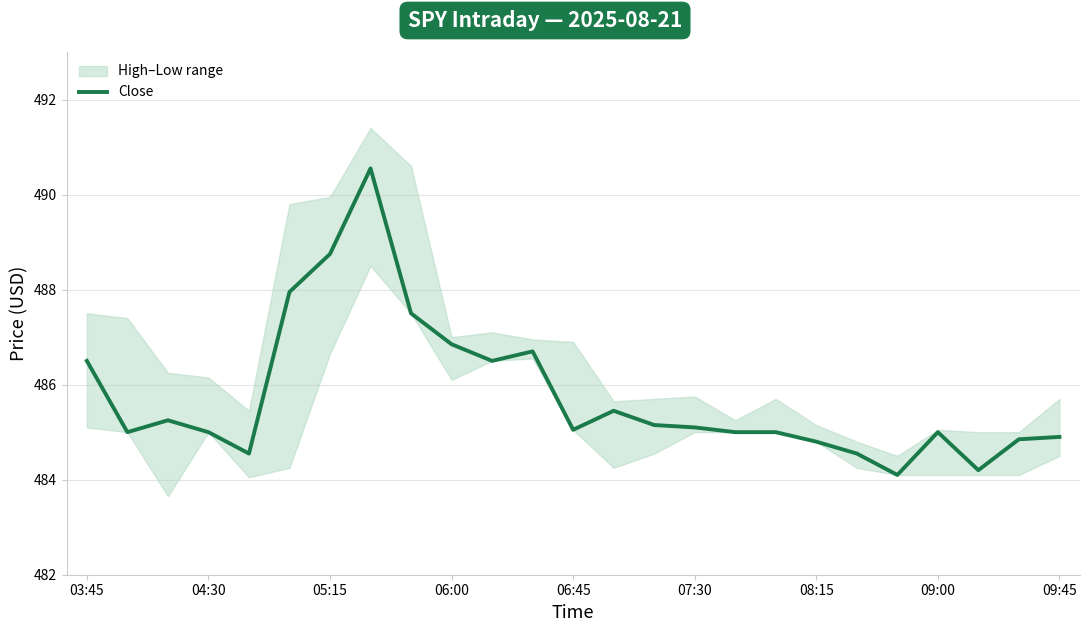

What is the maximum value for Close?

490.5